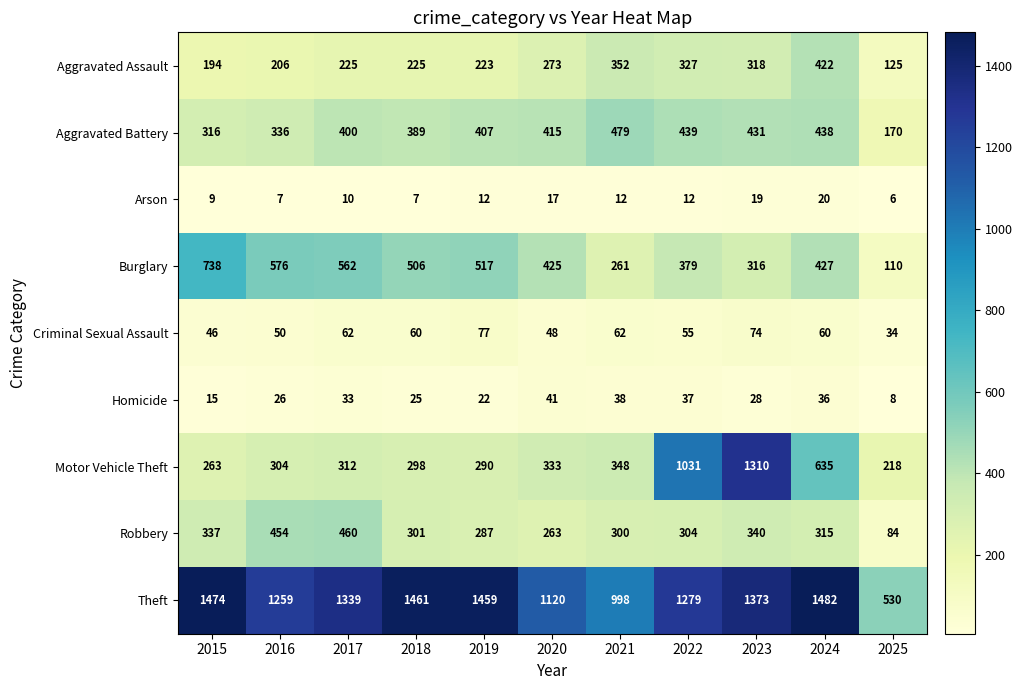

At which label is Burglary closest to 424?

2020